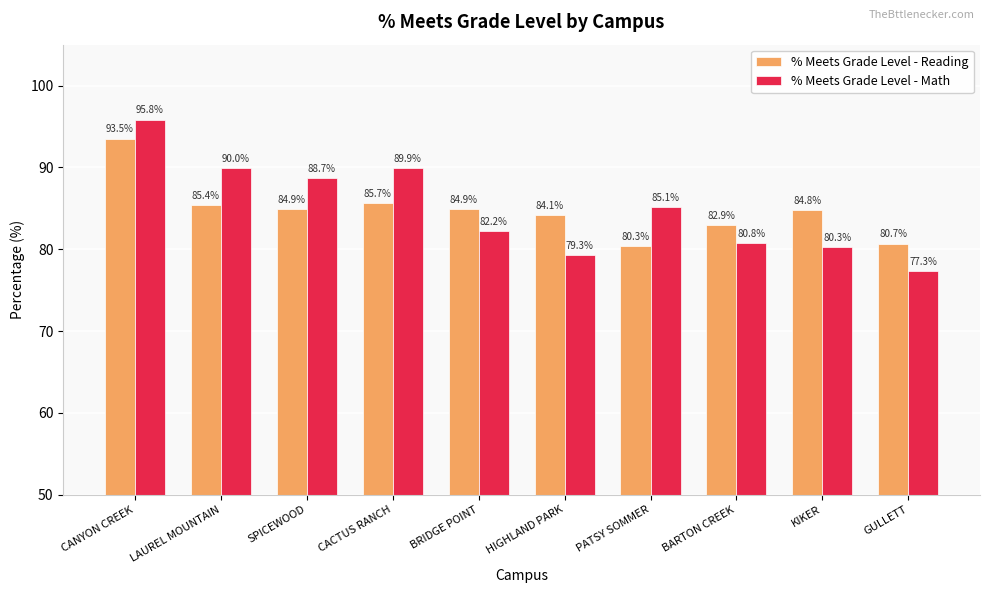

Is it true that % Meets Grade Level - Math equals 31.4 at SPICEWOOD?

False